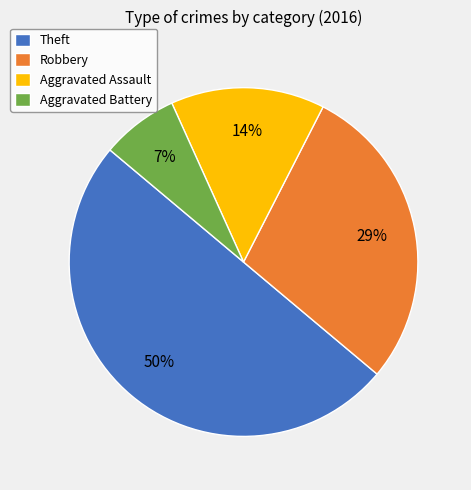

Approximately how many times larger is the value at Aggravated Assault compared to Theft?

0.3